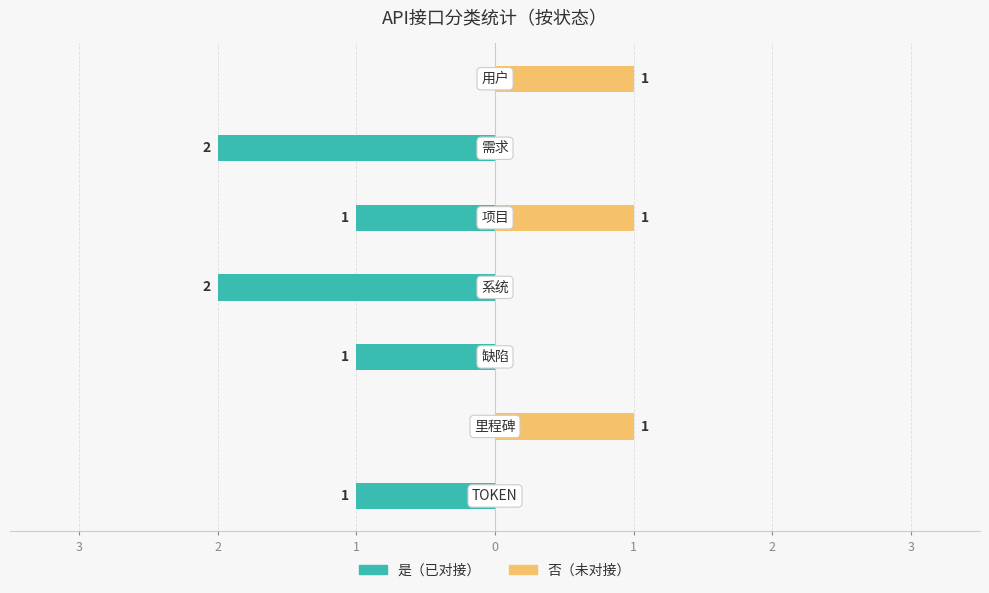

Which series changed the most between 3 and 2?

是